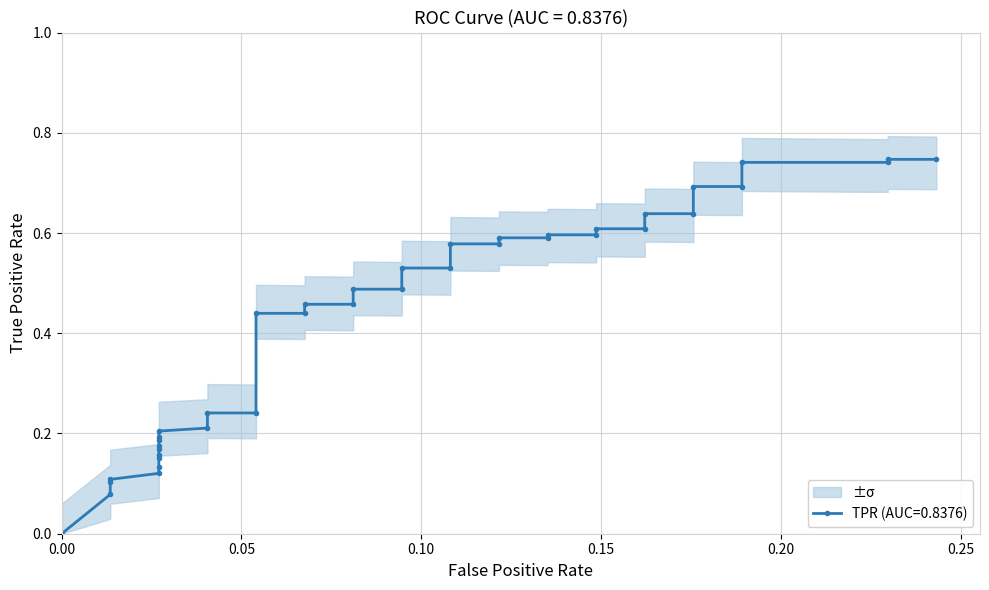

Is it true that the value at 5 is 0.0?

False